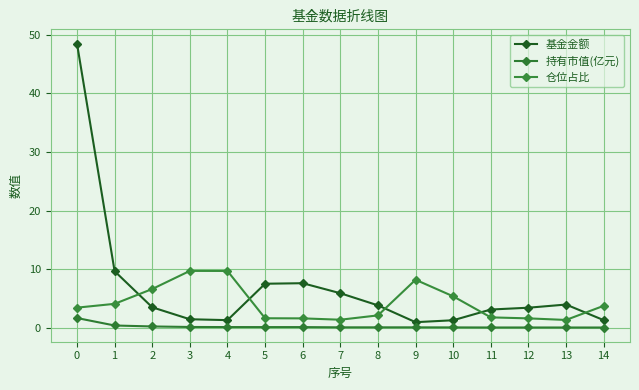

True or false: 持有市值(亿元) has more than 1 points higher than both neighbors.

False